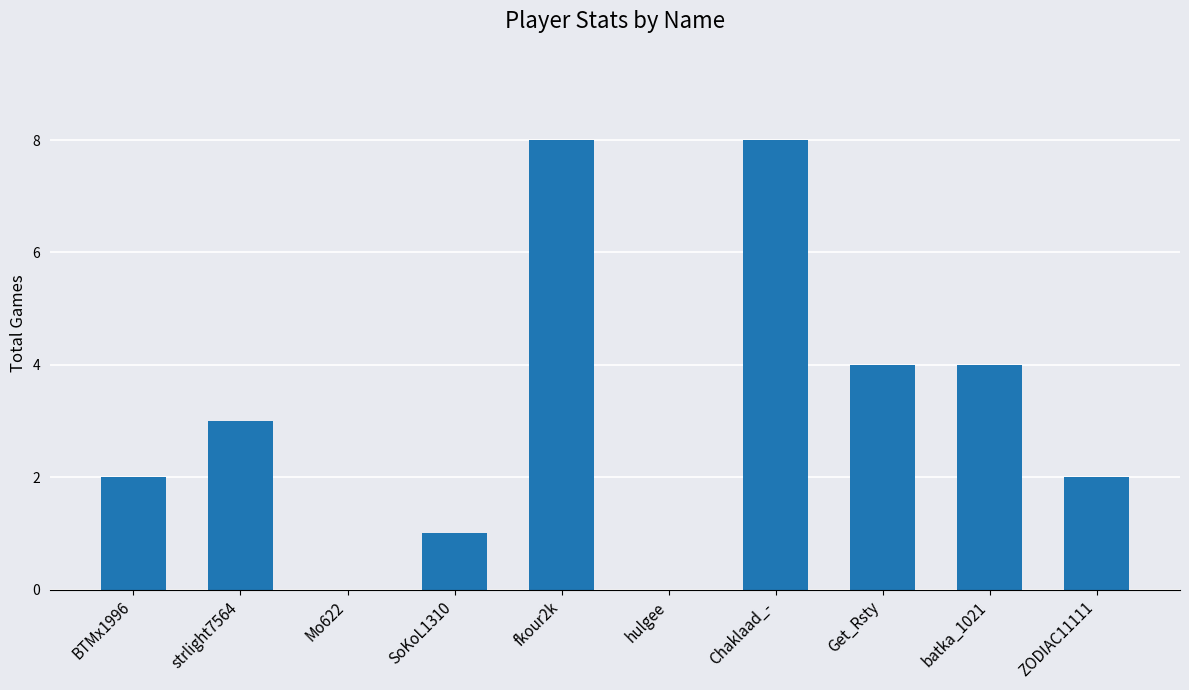

Reading left to right, extract all data points from this chart.

2	3	0	1	8	0	8	4	4	2